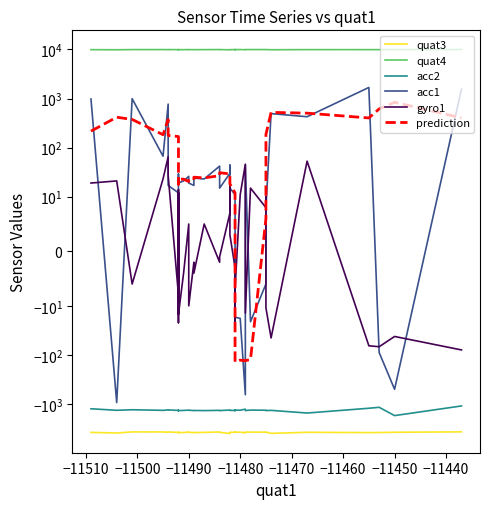

How many data points in gyro1 are less than -2?

19